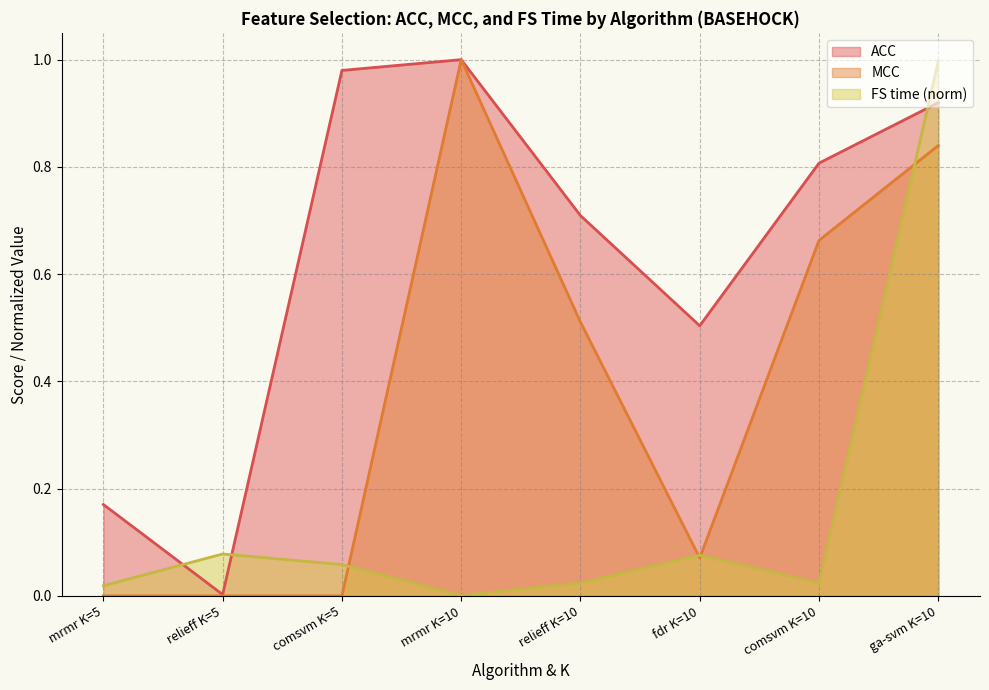

What is the greatest value displayed?

1.0